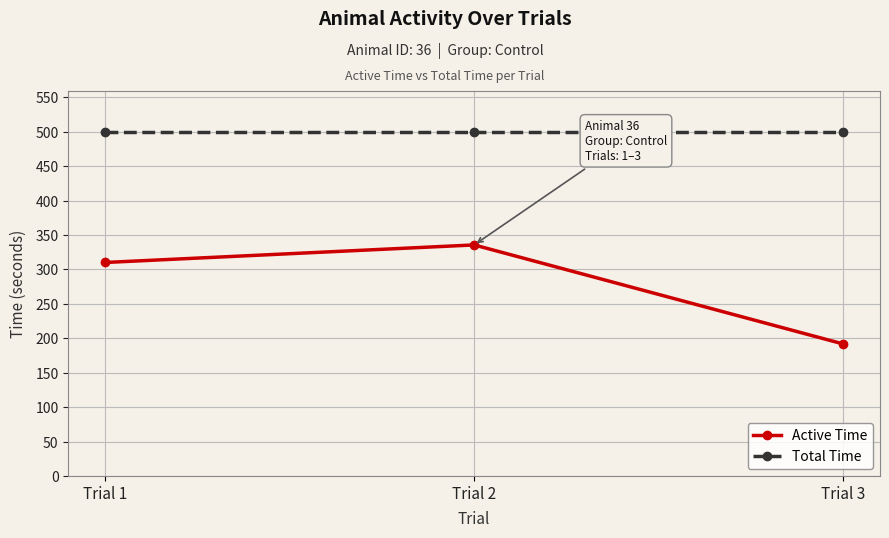

What is the difference between the Active Time values at Trial 2 and Trial 3?

143.8